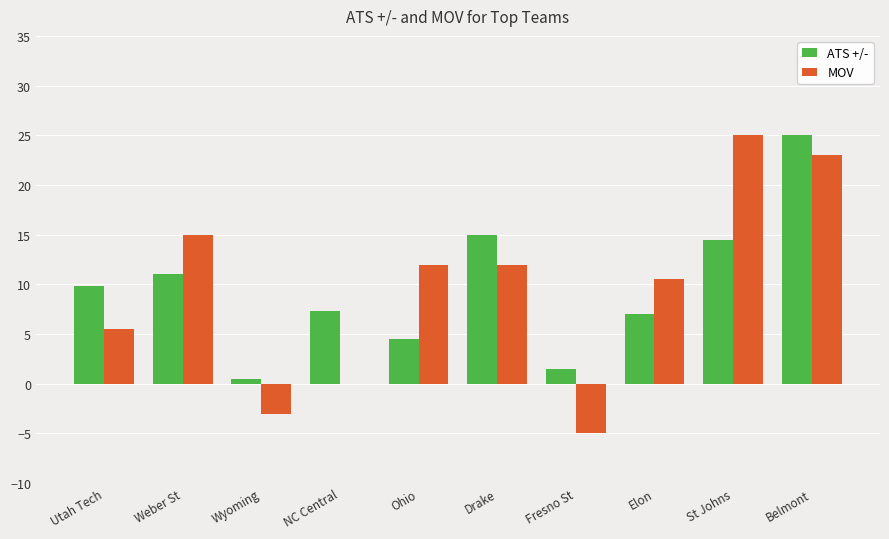

Count the number of categories in the chart.

10